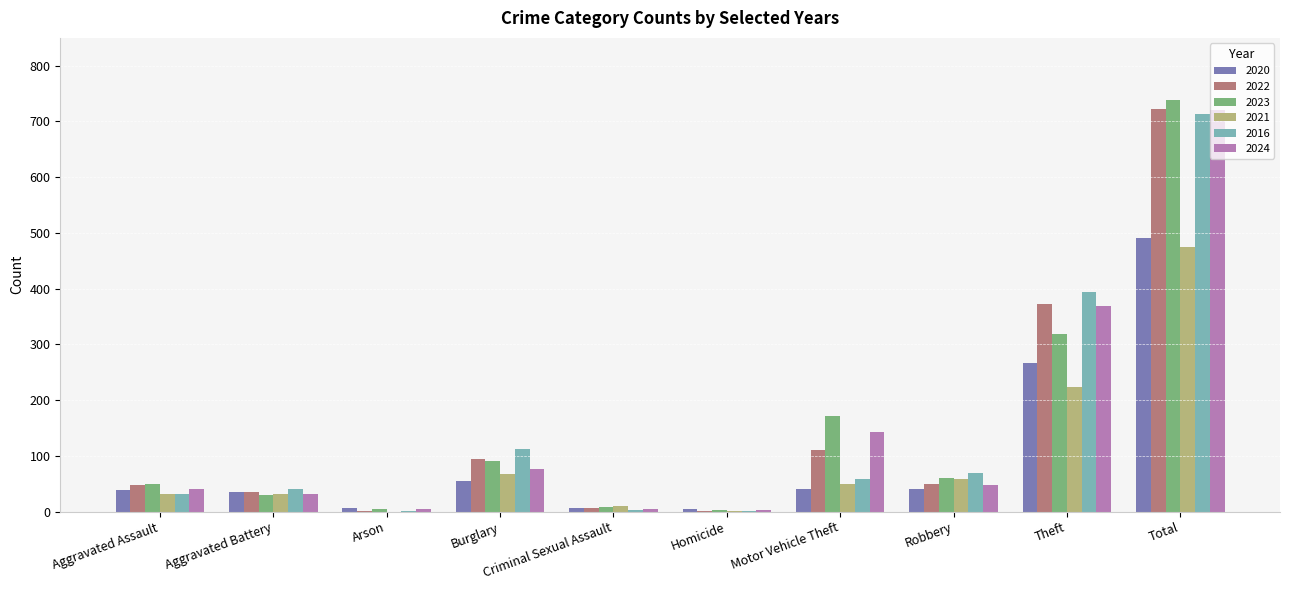

At which label does 2022 first exceed 50?

Burglary